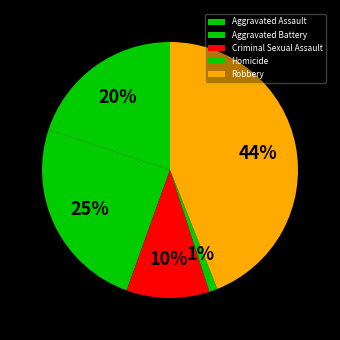

True or false: Aggravated Assault accounts for 20% of the total.

True